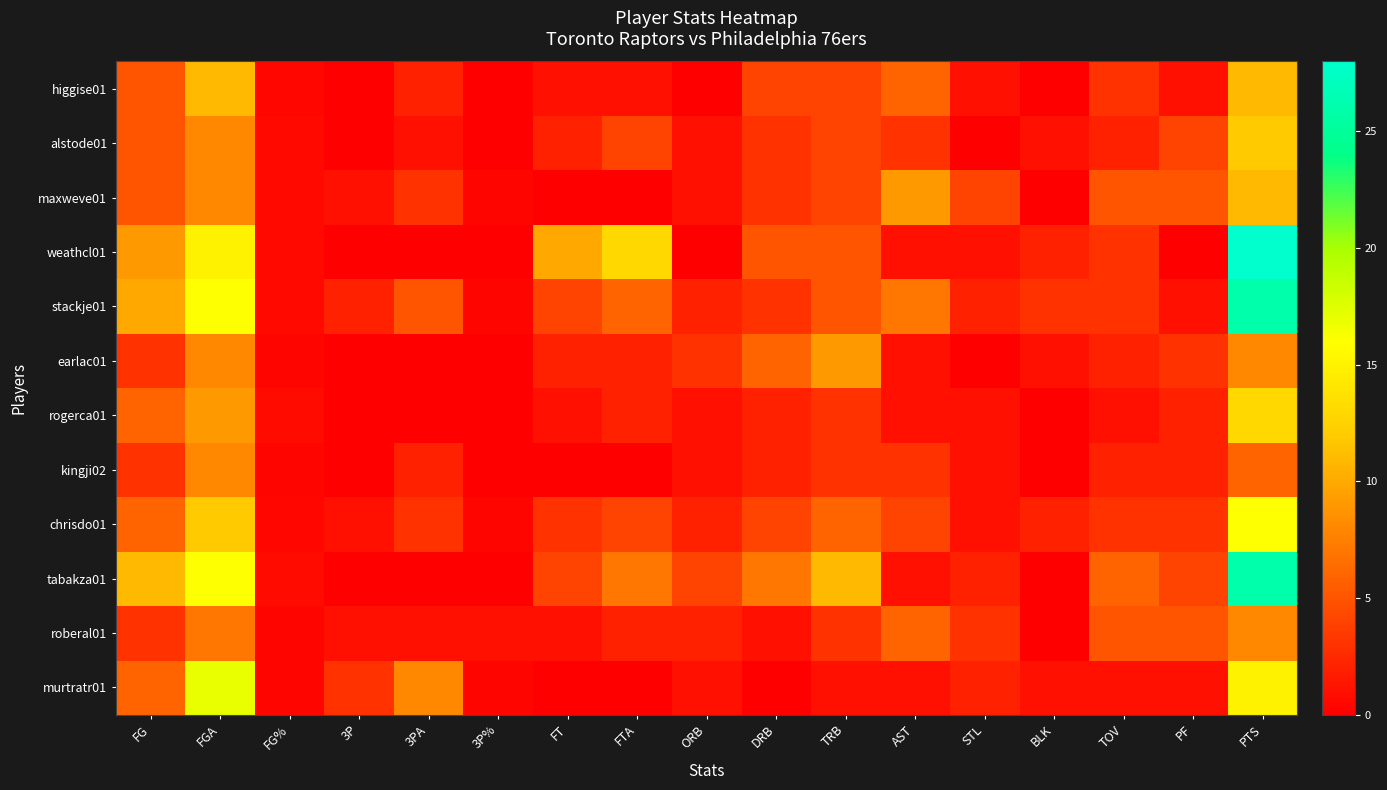

How many distinct data groups are displayed?

12